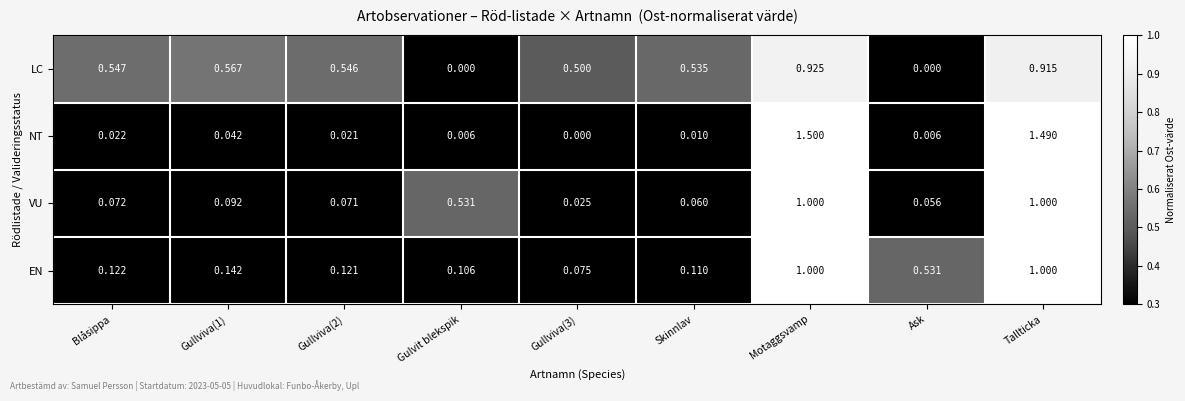

Which category has the highest value across all series?

Motaggsvamp